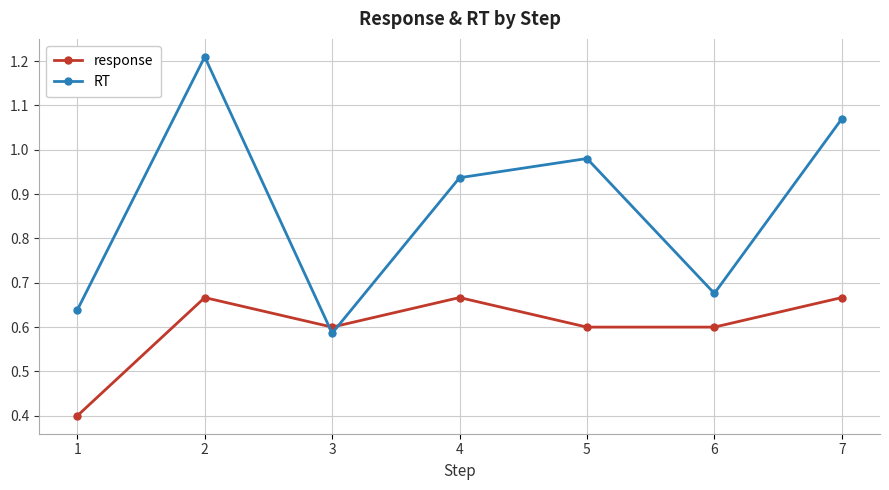

List the labels in order of RT value, smallest first.

3, 1, 6, 4, 5, 7, 2